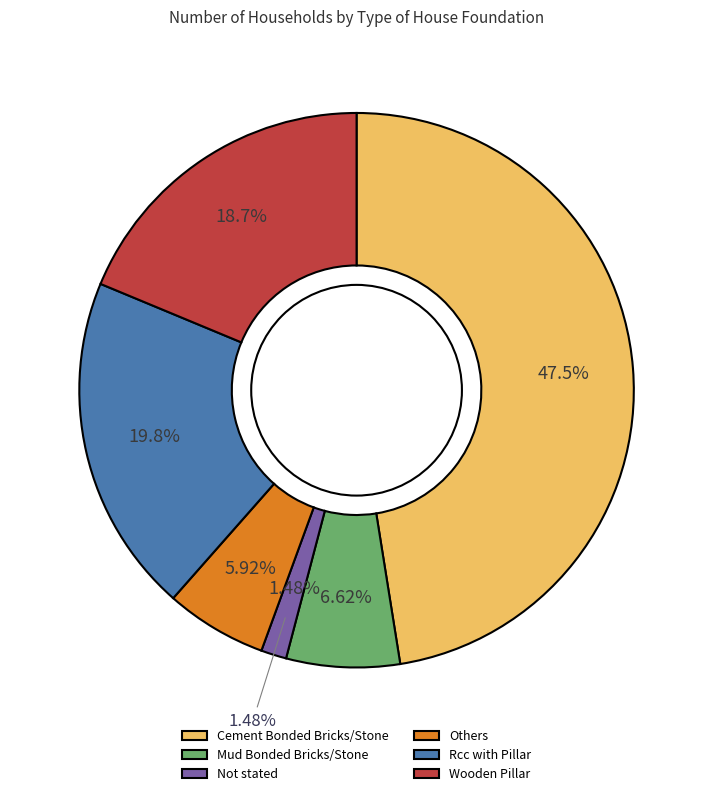

How much of the chart is everything except Not stated?

98.5%